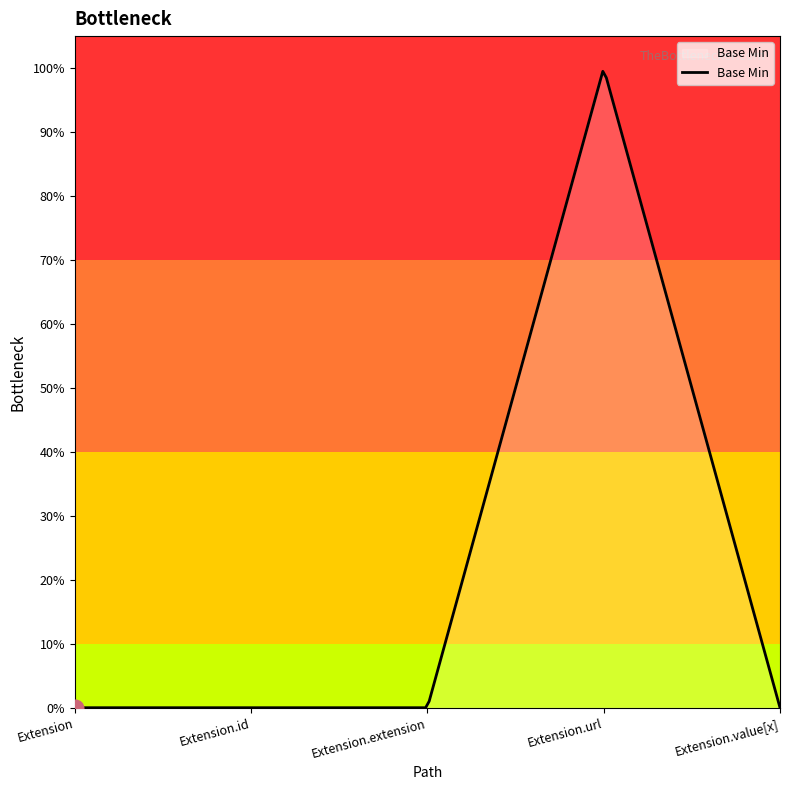

Does the chart have visible grid lines?

No